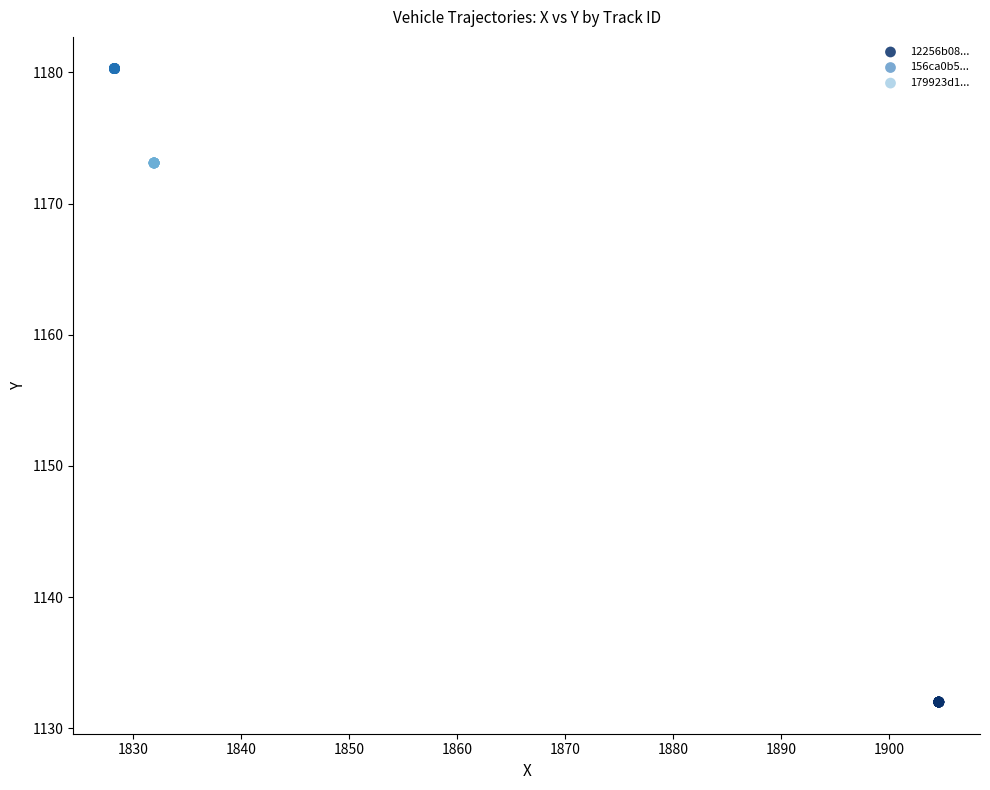

Which series reaches the minimum Y coordinate?

12256b08...